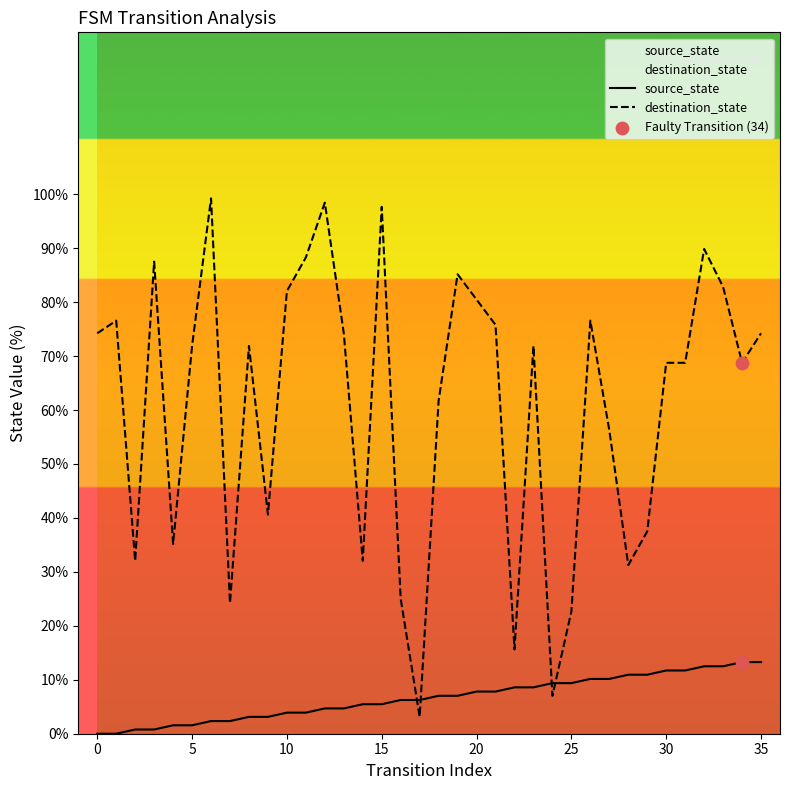

What are all the series names shown in the legend?

source_state, destination_state